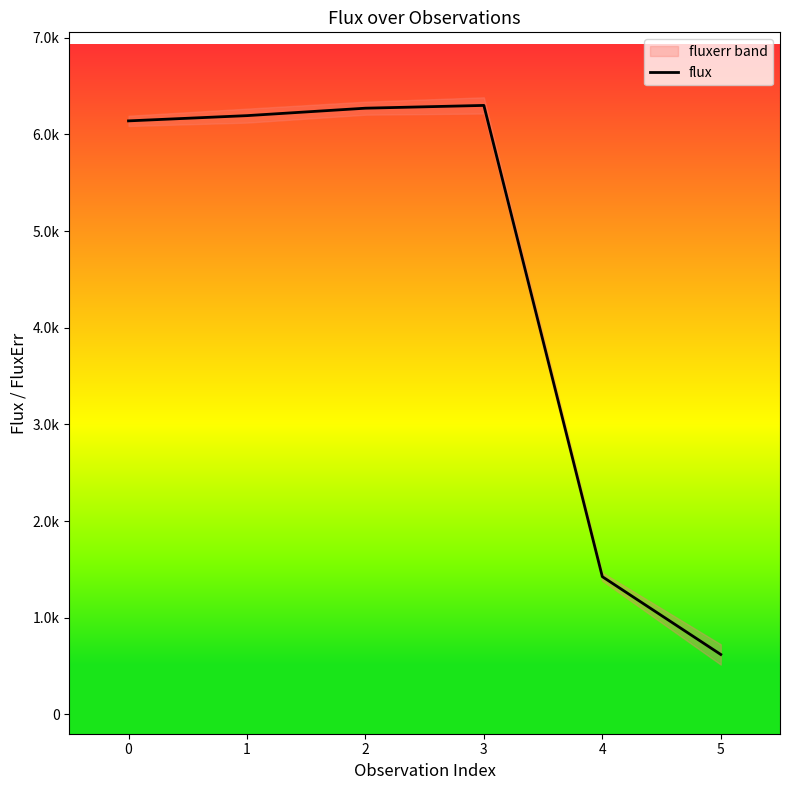

Rank the categories by value from highest to lowest.

3, 2, 1, 0, 4, 5